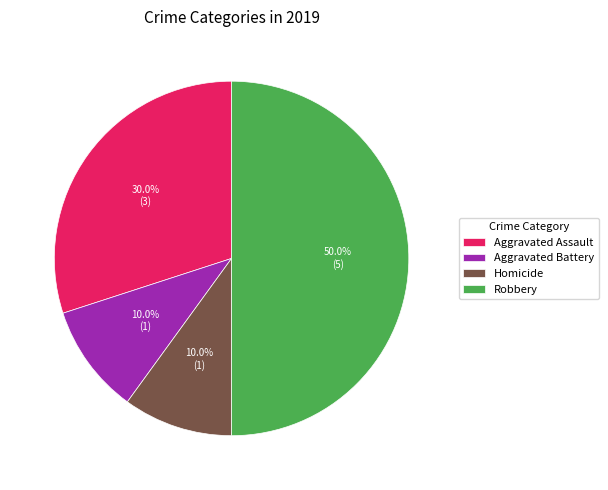

Is Aggravated Assault the majority of the pie?

No